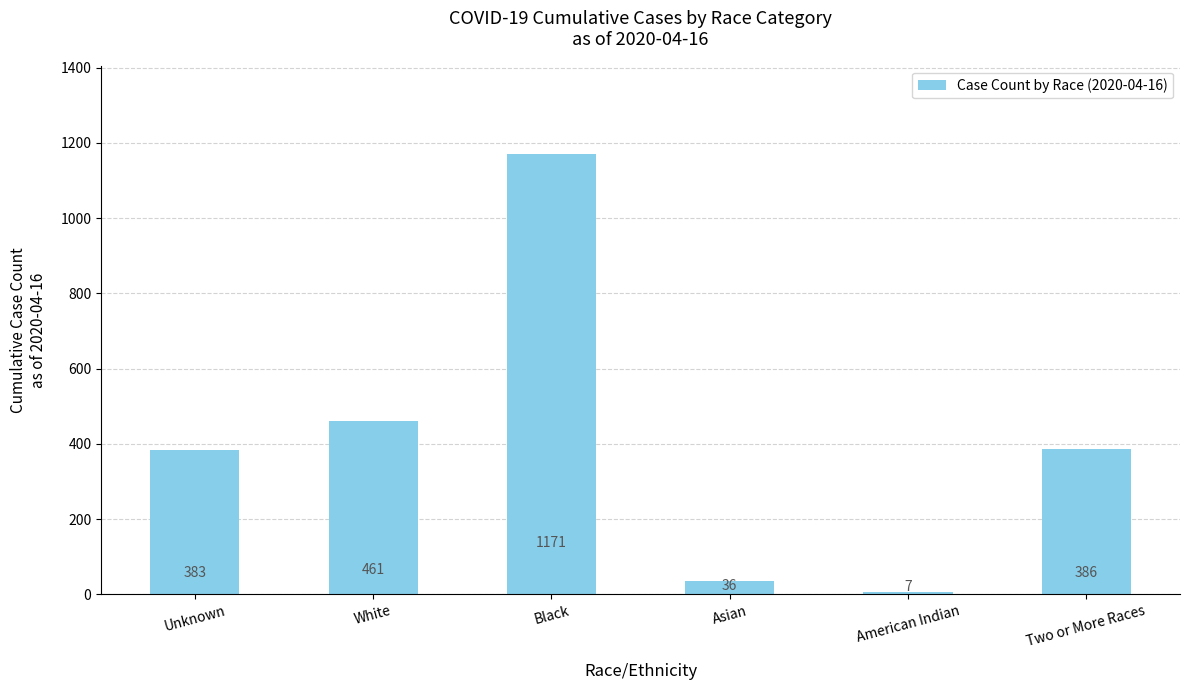

Is it true that the value at Black is 265?

False